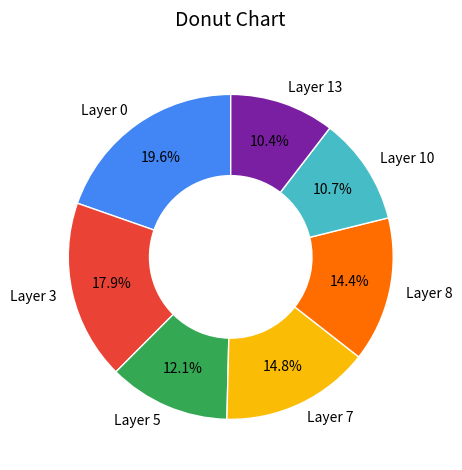

To the nearest percent, what portion does Layer 0 represent?

20%